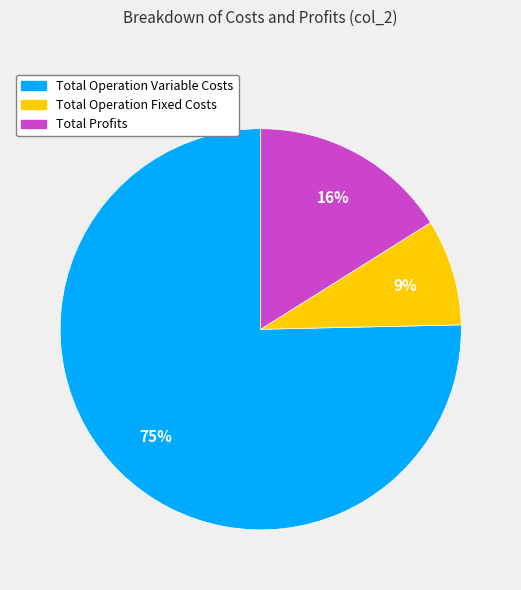

To the nearest percent, what is the average slice percentage?

33%